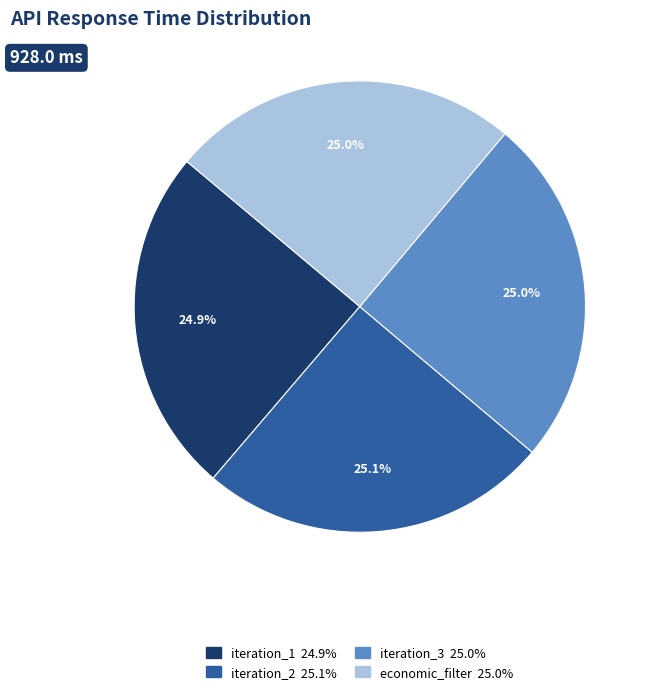

Count the number of slices in the pie.

4